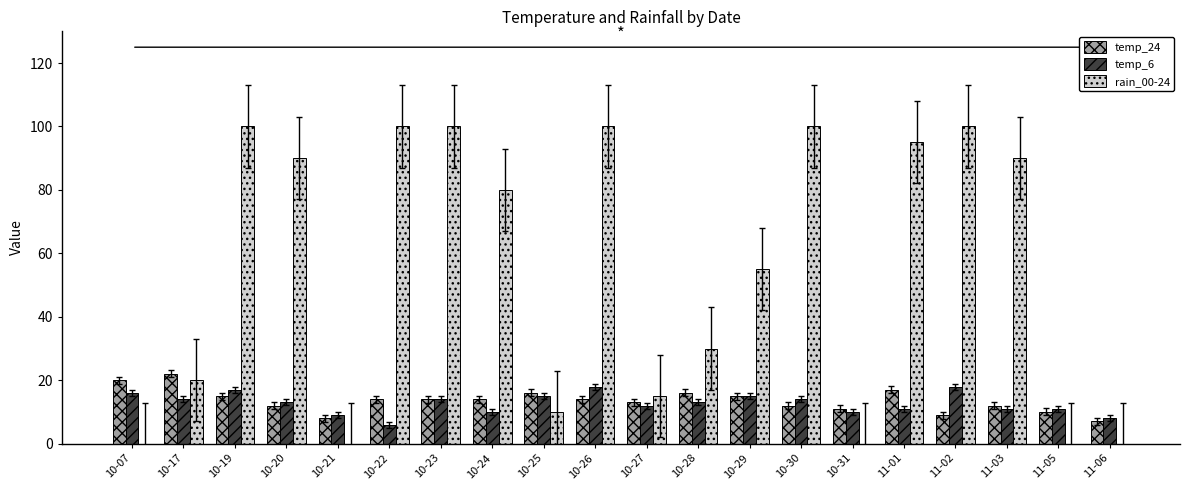

Does the chart contain stacked bars?

No